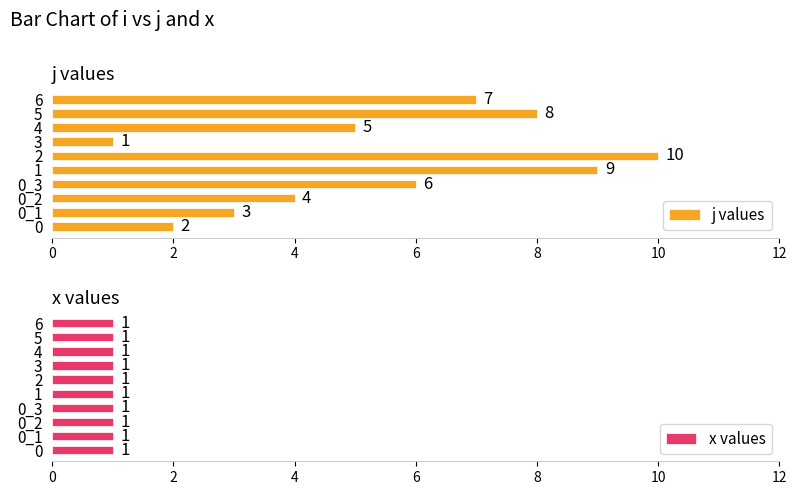

What is the difference between the second highest and second lowest values in the j values series?

7